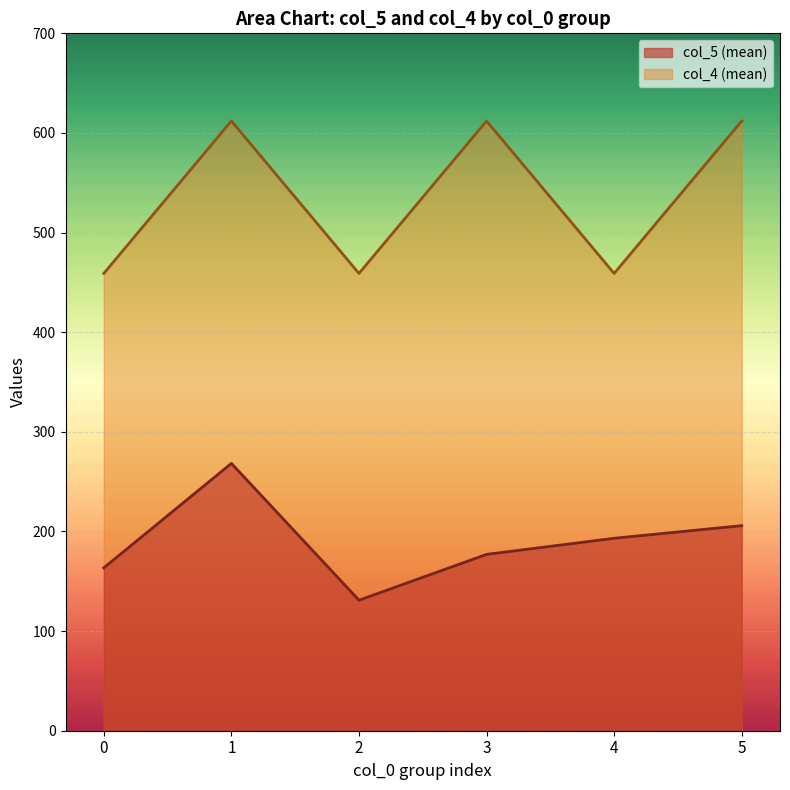

Which series has the widest spread of values?

col_4 (mean)